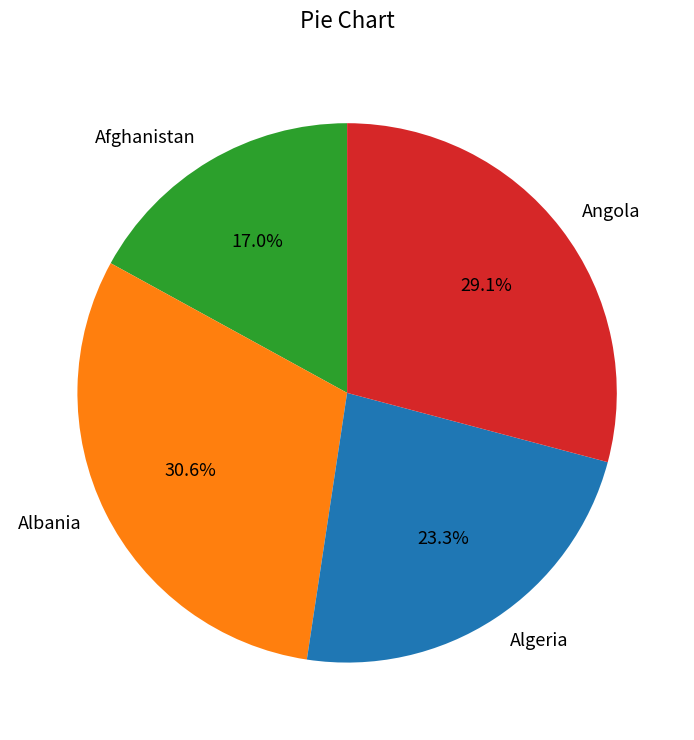

Rank the categories by value from highest to lowest.

Albania, Angola, Algeria, Afghanistan